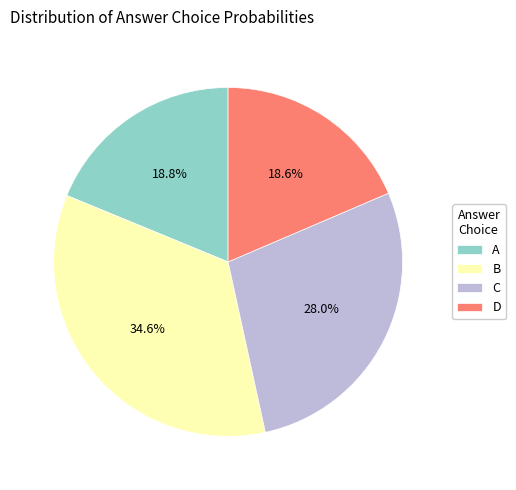

The B slice represents 35% of the pie. True or false?

True